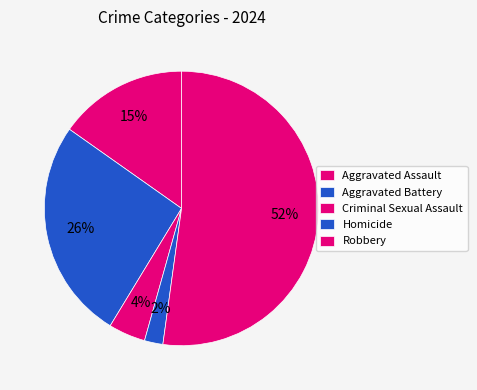

The Criminal Sexual Assault slice represents 12% of the pie. True or false?

False